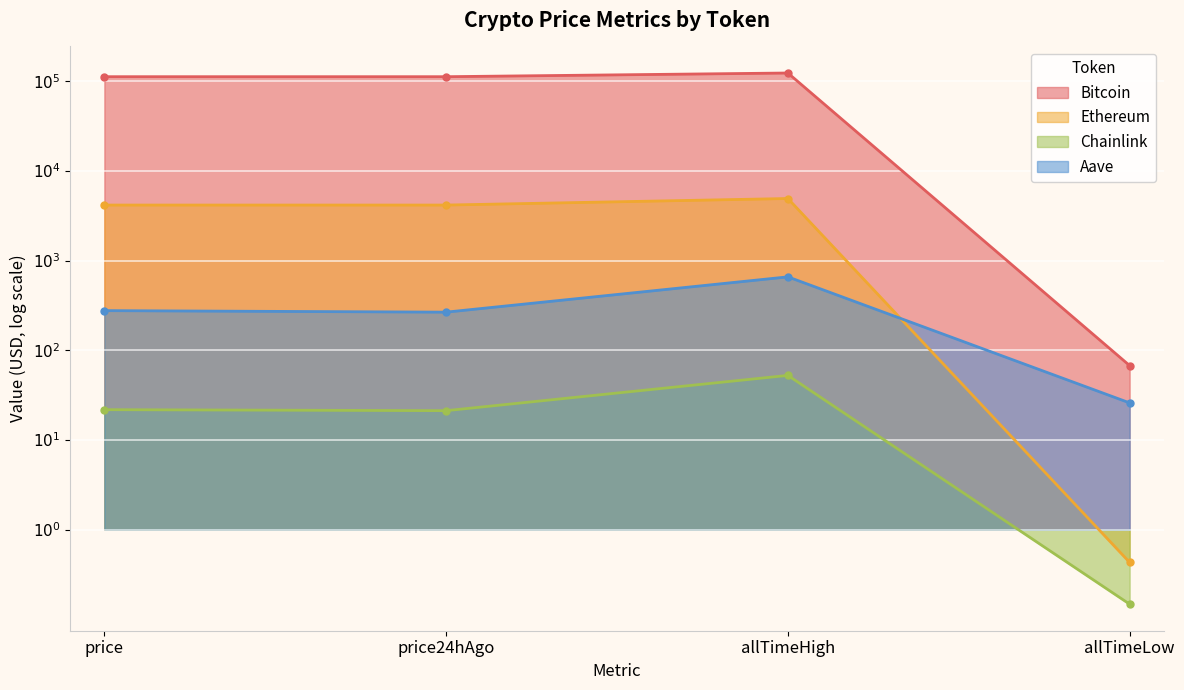

What is the total value across all series at allTimeHigh?

5.4